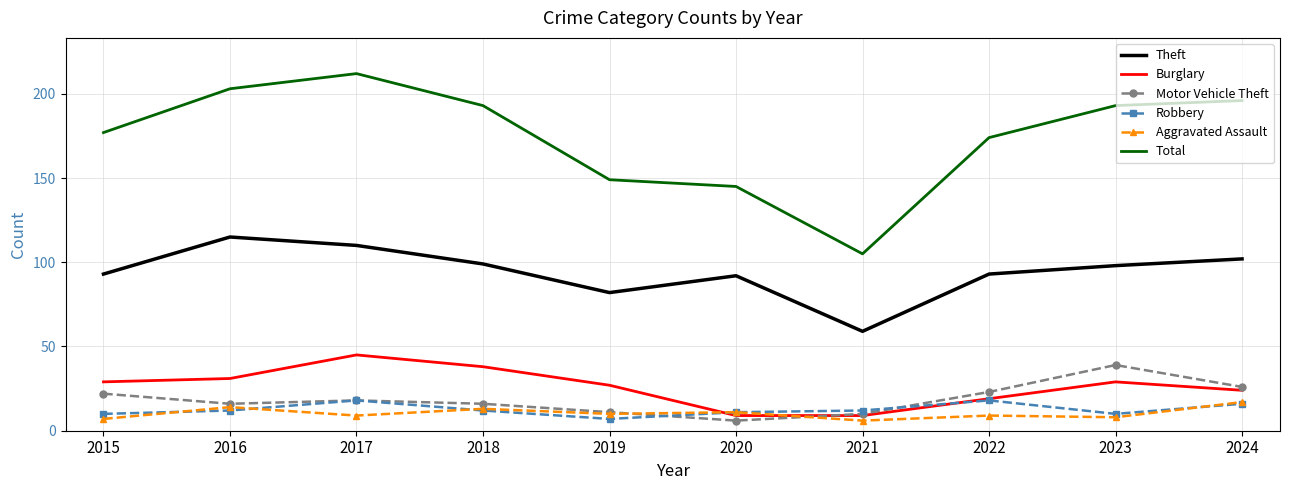

How many interior local peaks does the Total series have?

1